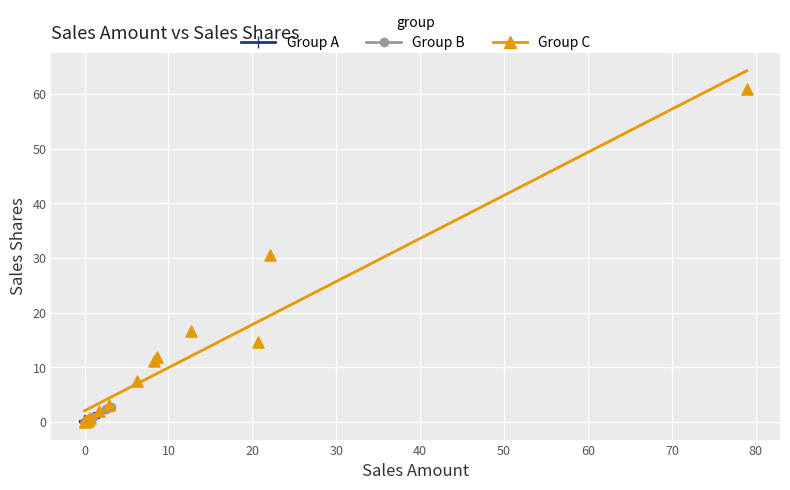

Which series contains the highest Y value?

Group C